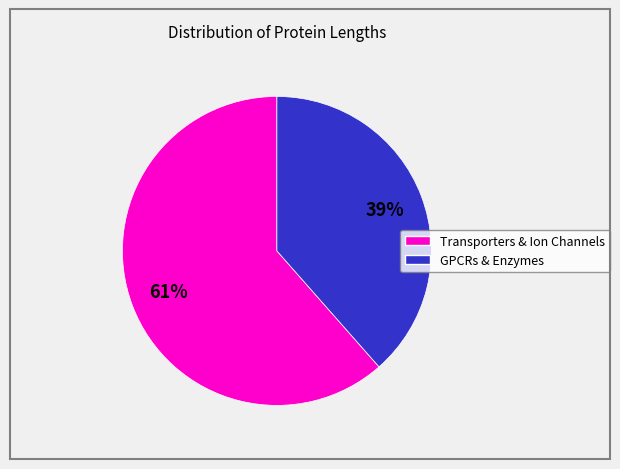

Does any single category account for the majority?

Yes